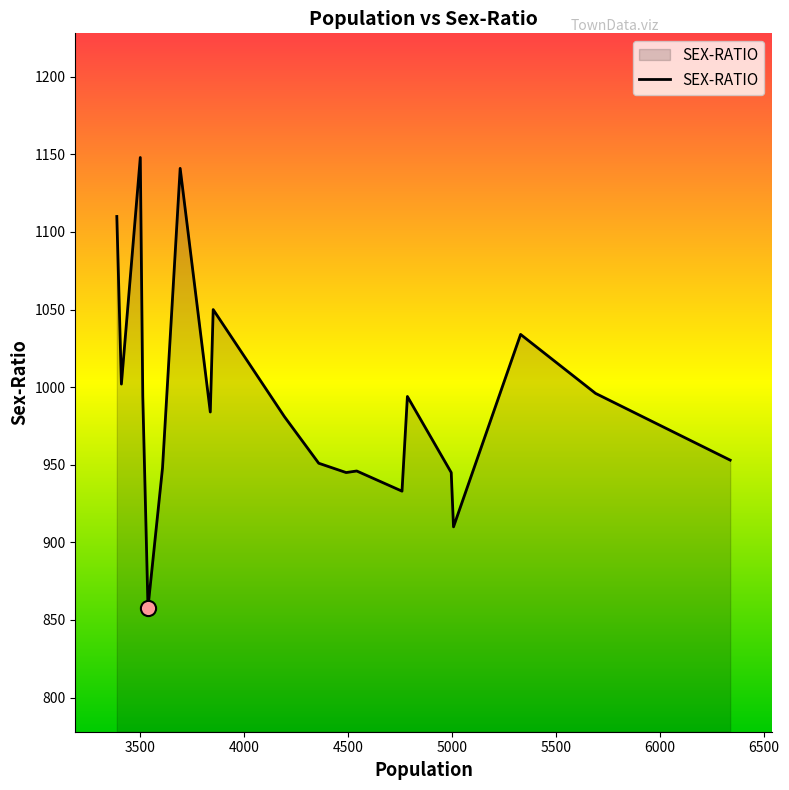

What is the smallest value displayed?

858